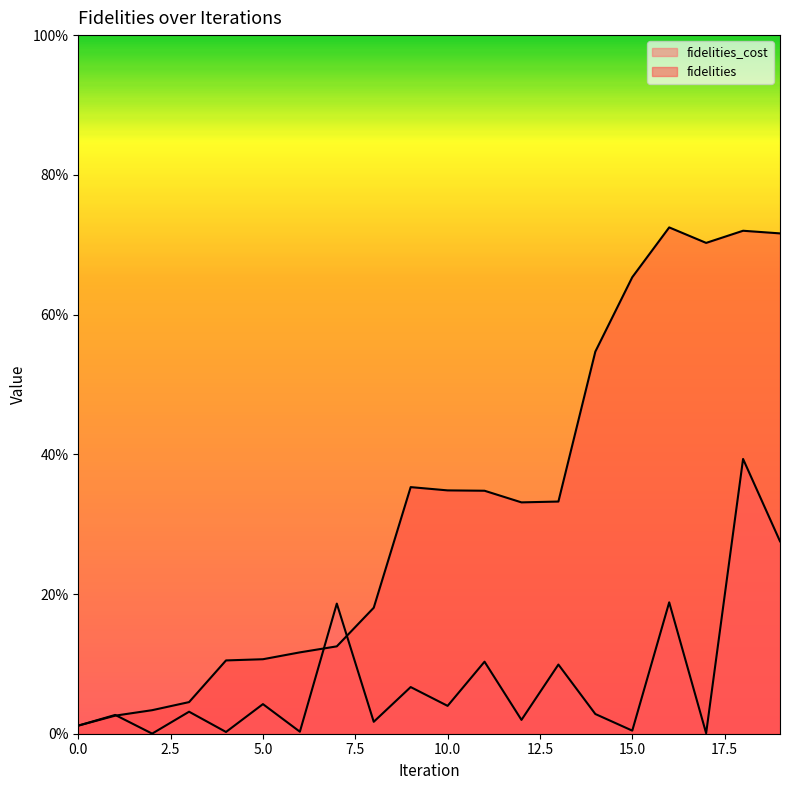

How many series are shown in this chart?

2